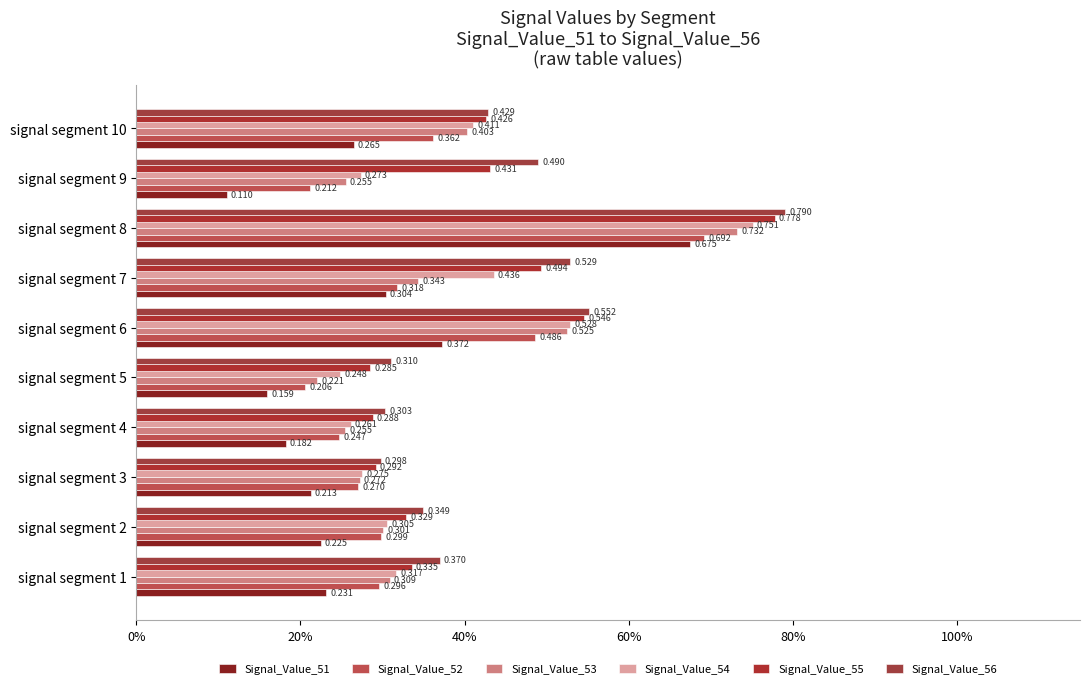

What is the label of the 2nd bar from the right?

8